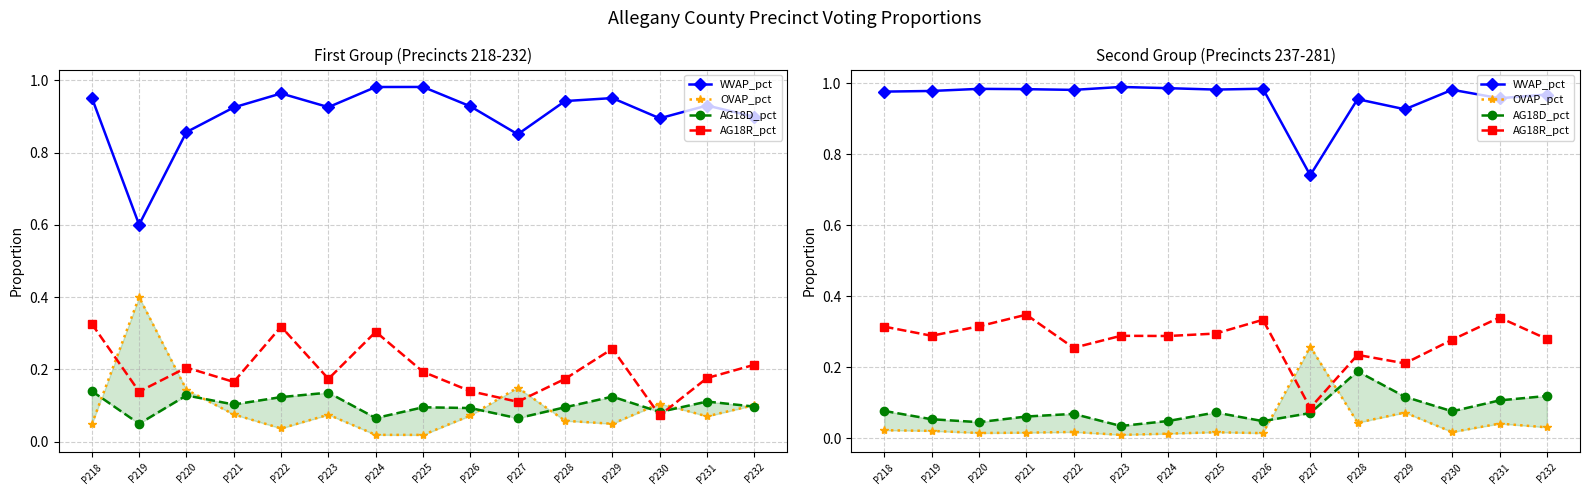

Reading left to right, what are all the values shown in this chart?

WVAP_pct: P218=1.0	P219=1.0	P220=1.0	P221=1.0	P222=1.0	P223=1.0	P224=1.0	P225=1.0	P226=1.0	P227=0.7	P228=1.0	P229=0.9	P230=1.0	P231=1.0	P232=1.0
OVAP_pct: P218=0.0	P219=0.0	P220=0.0	P221=0.0	P222=0.0	P223=0.0	P224=0.0	P225=0.0	P226=0.0	P227=0.3	P228=0.0	P229=0.1	P230=0.0	P231=0.0	P232=0.0
AG18D_pct: P218=0.1	P219=0.1	P220=0.0	P221=0.1	P222=0.1	P223=0.0	P224=0.0	P225=0.1	P226=0.0	P227=0.1	P228=0.2	P229=0.1	P230=0.1	P231=0.1	P232=0.1
AG18R_pct: P218=0.3	P219=0.3	P220=0.3	P221=0.3	P222=0.3	P223=0.3	P224=0.3	P225=0.3	P226=0.3	P227=0.1	P228=0.2	P229=0.2	P230=0.3	P231=0.3	P232=0.3